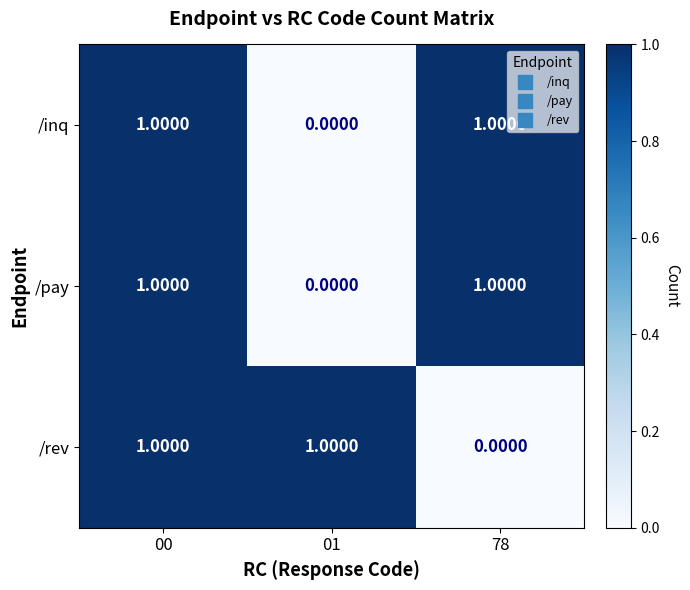

At which category is the sum across all series the highest?

00